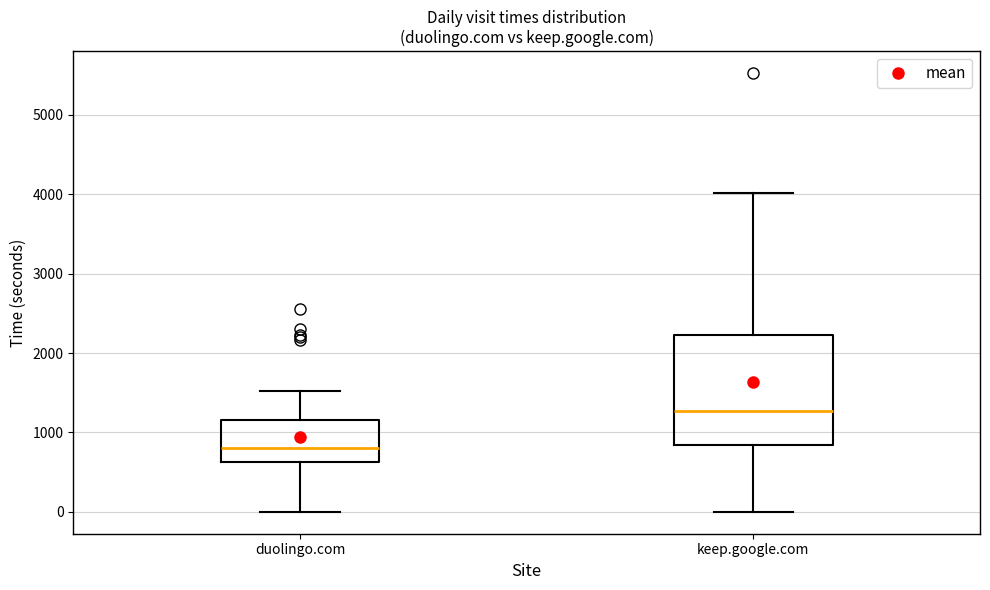

Reading left to right, transcribe this box plot: for each box, give where its median line is, the range the box spans, and where its two whiskers end, as read against the y-axis. The values are not printed on the chart, so give them approximately, as read against the axis.

duolingo.com: median 800, box 600 to 1200, whiskers 0 to 1500
keep.google.com: median 1300, box 800 to 2200, whiskers 0 to 4000